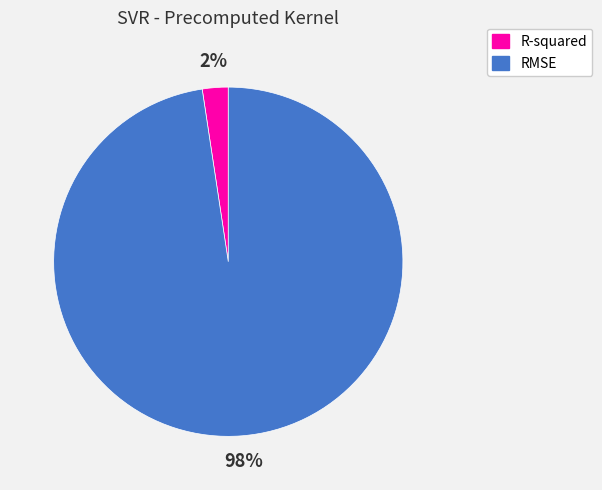

To the nearest percent, what percentage of the pie is RMSE?

98%